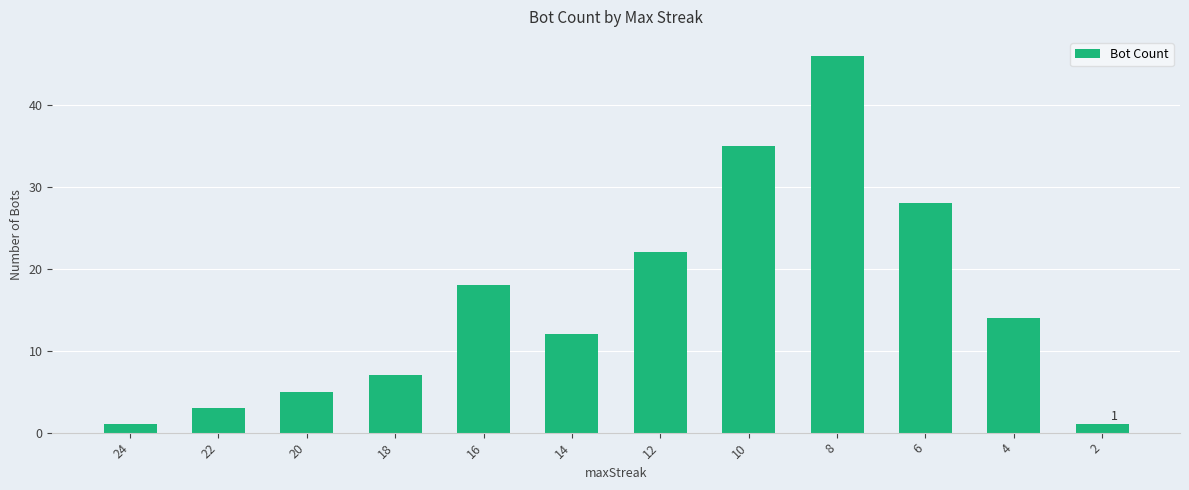

Between 14 and 22, which is larger?

14